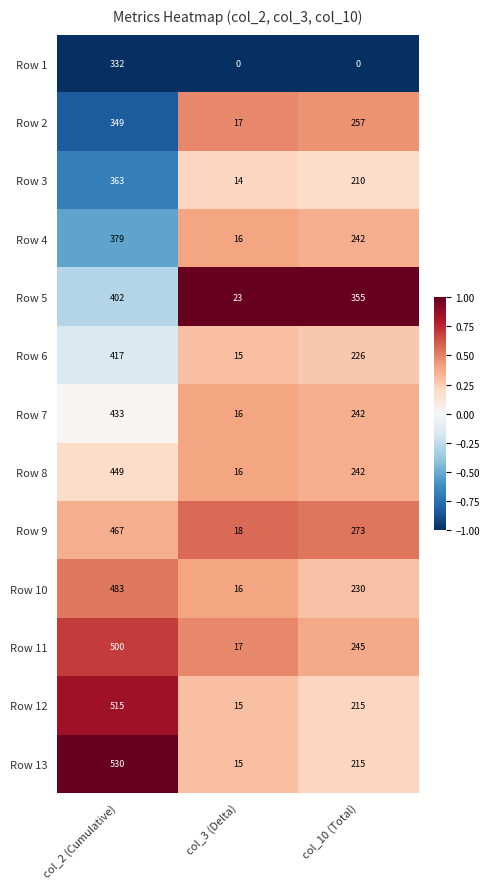

Which series has the largest range (max minus min)?

Row 13